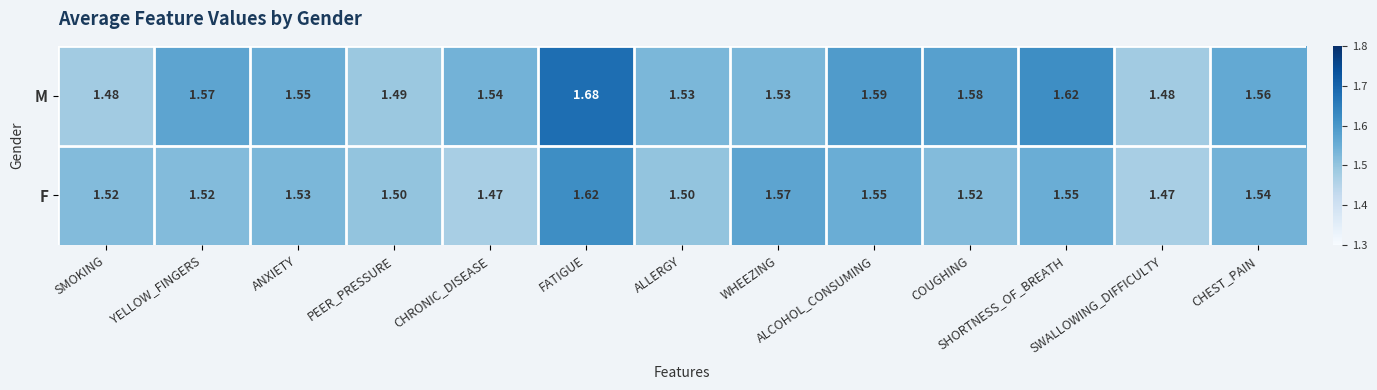

What is the total value across all series at SMOKING?

3.0